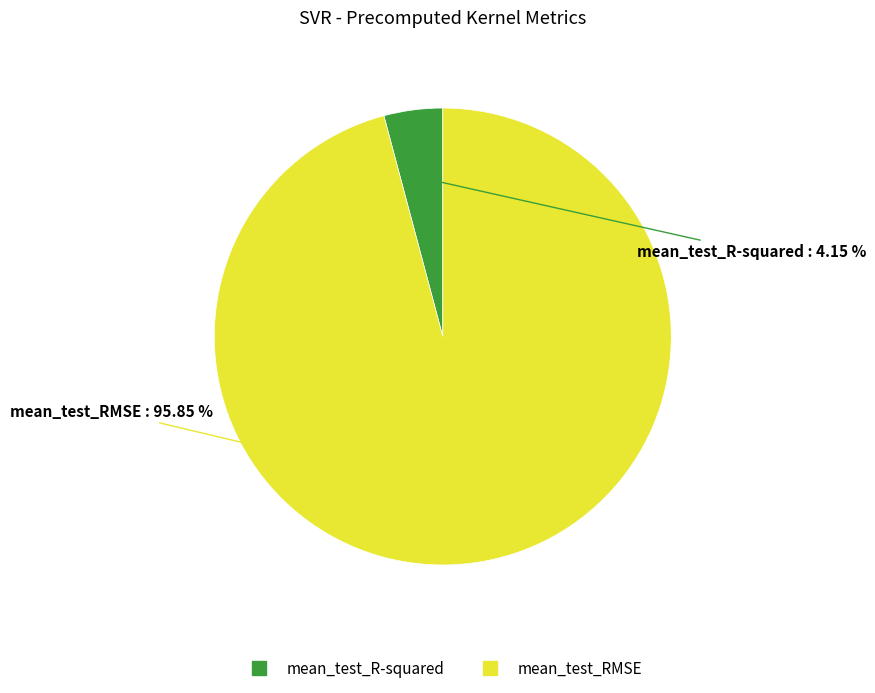

To the nearest percent, what portion does mean_test_RMSE represent?

96%